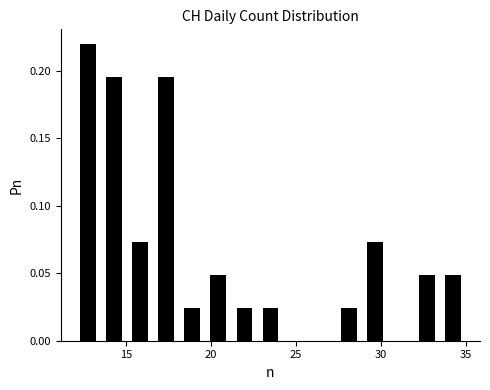

Around what value on the x-axis is the tallest bar? Give the approximate position of its centre, as read against the axis.

13.0